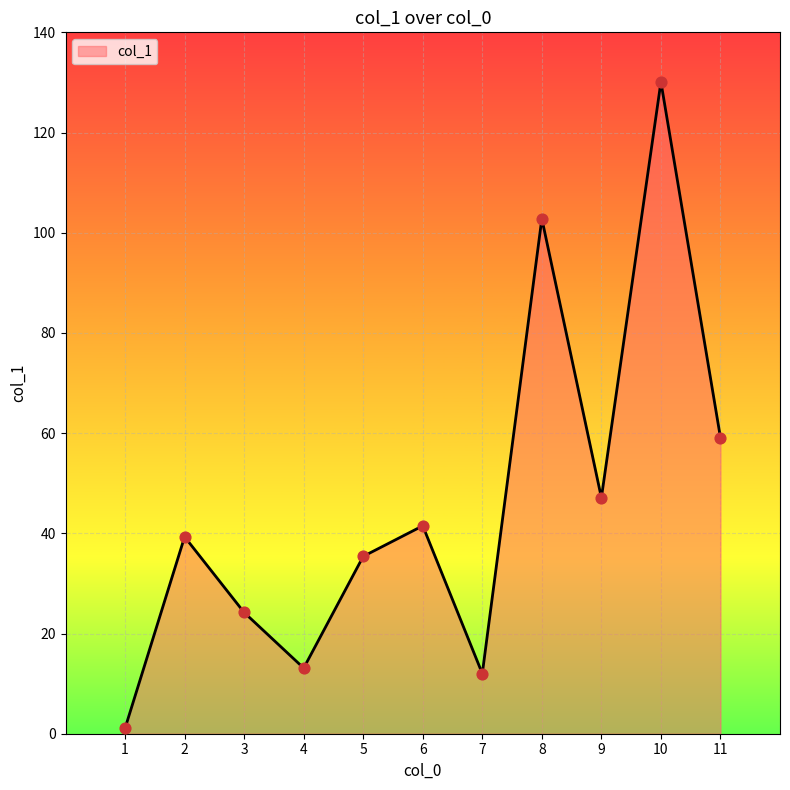

What is the ratio of the value at 4 to the value at 5?

0.4